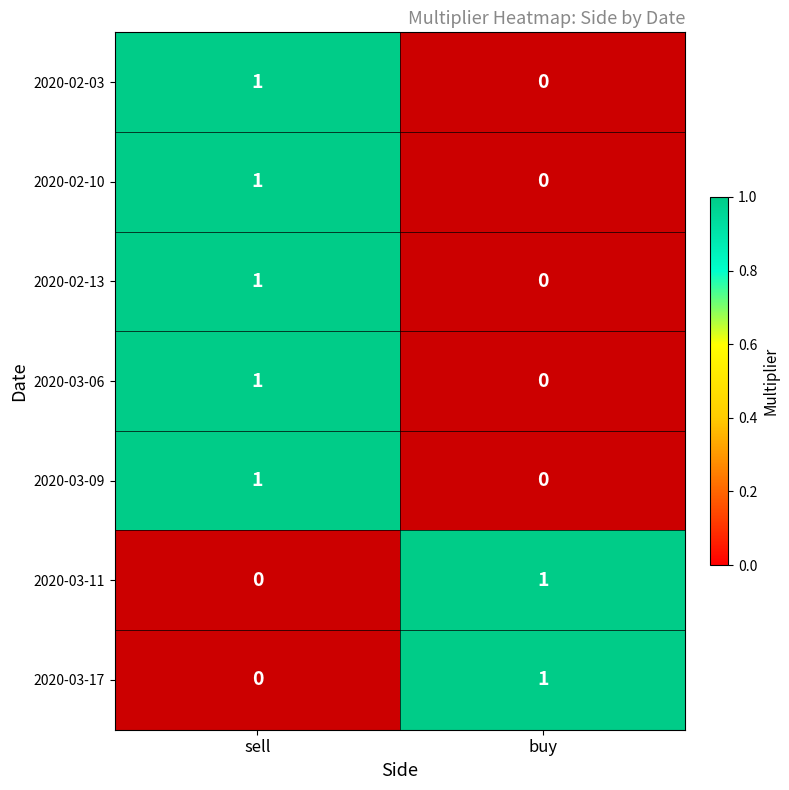

True or false: 2020-02-13 has a value of 0 at 2020-02-03.

False